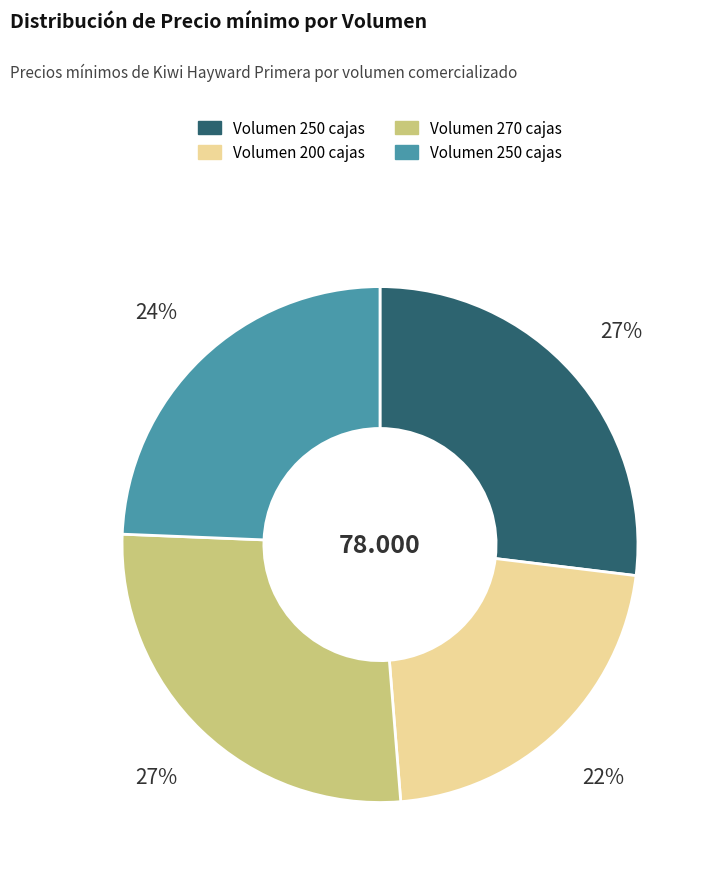

To the nearest percent, what is the difference between the largest and smallest slice percentages?

5%